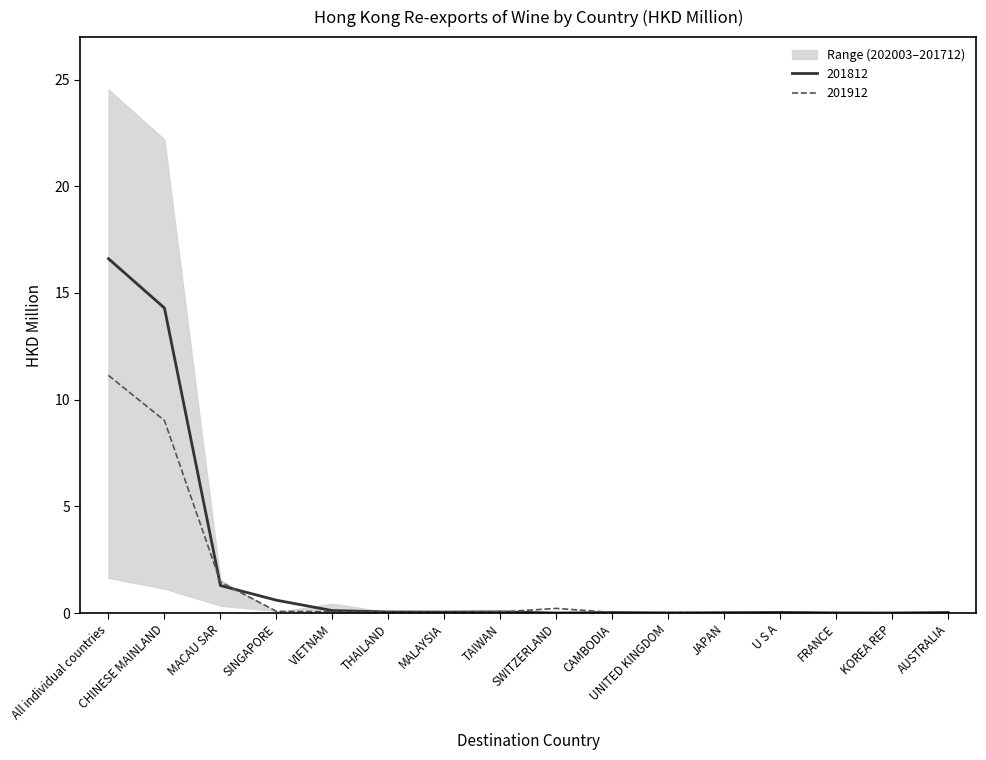

How many interior local peaks does the 201812 series have?

2